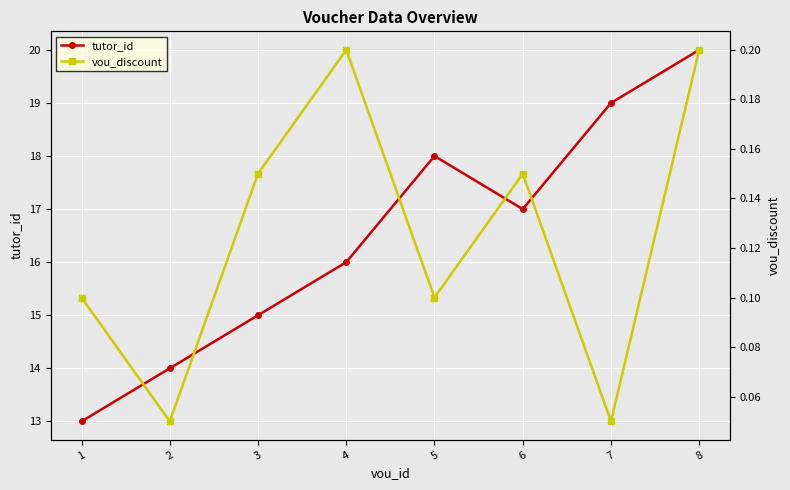

What is the difference between the tutor_id values at 7 and 6?

2